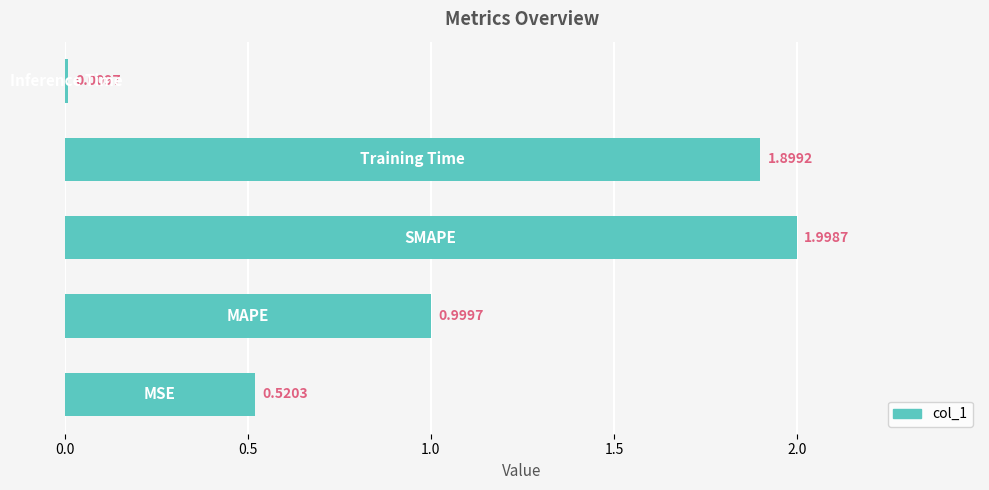

What is the average value?

1.1